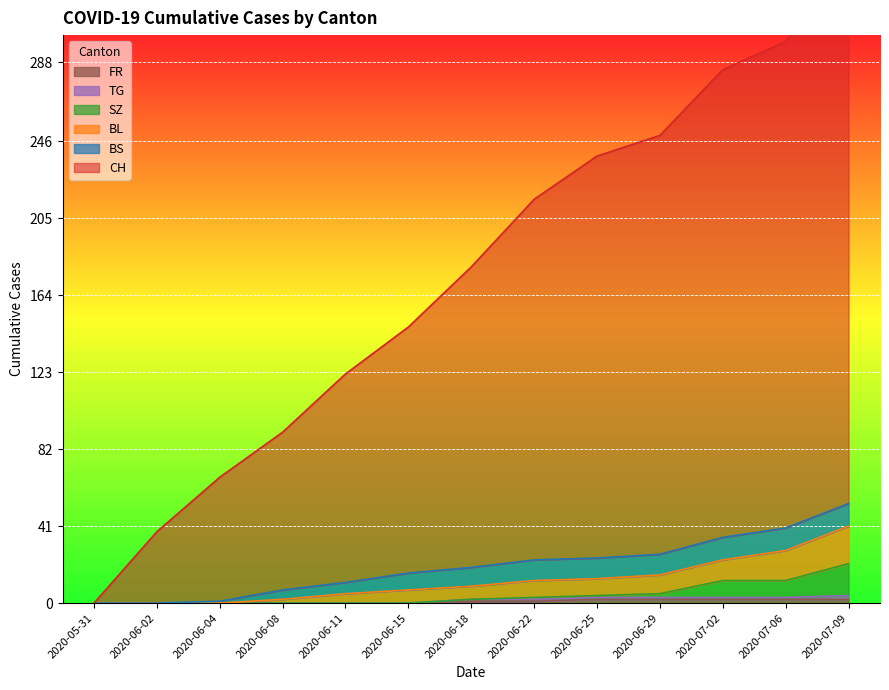

Which series has the largest total across all categories?

CH